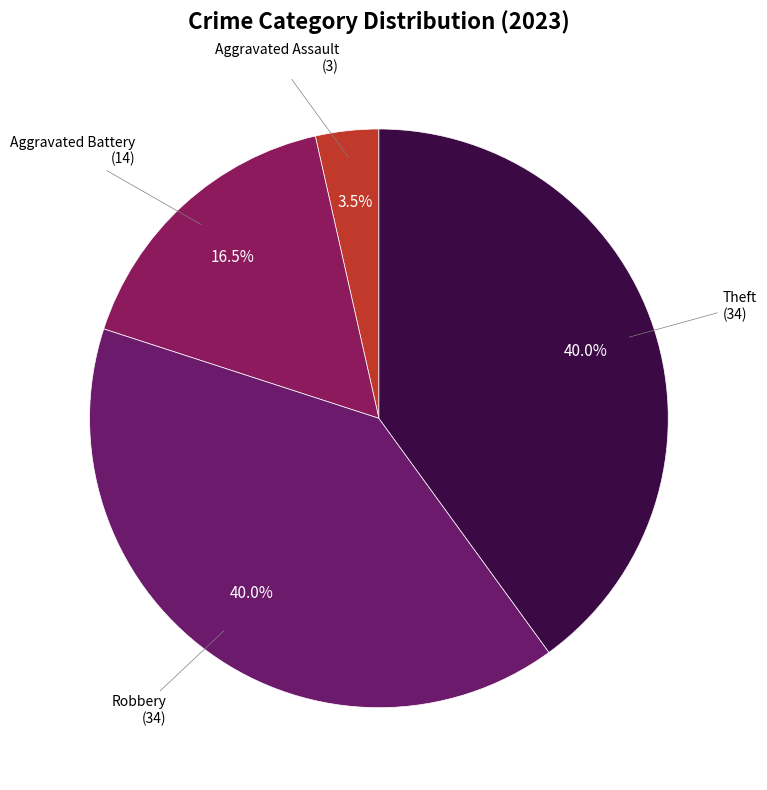

Rank the categories by value from lowest to highest.

Aggravated Assault, Aggravated Battery, Robbery, Theft